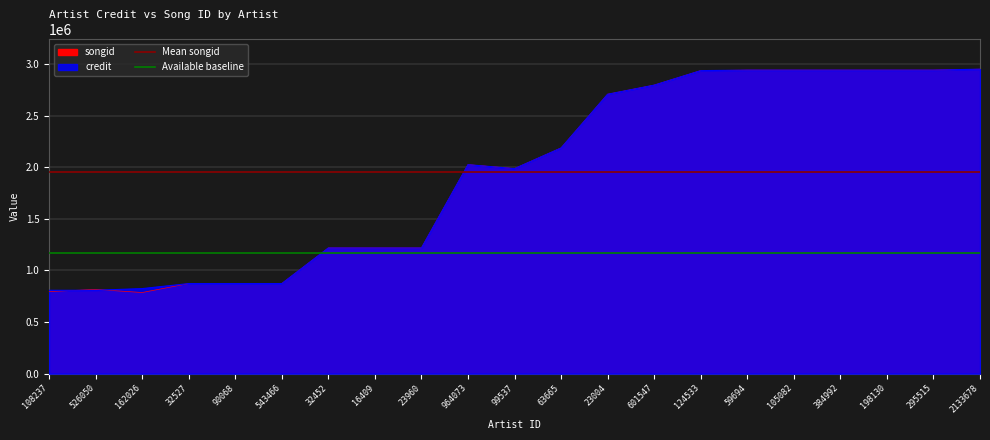

At how many categories does at least one series exceed 1724569?

2